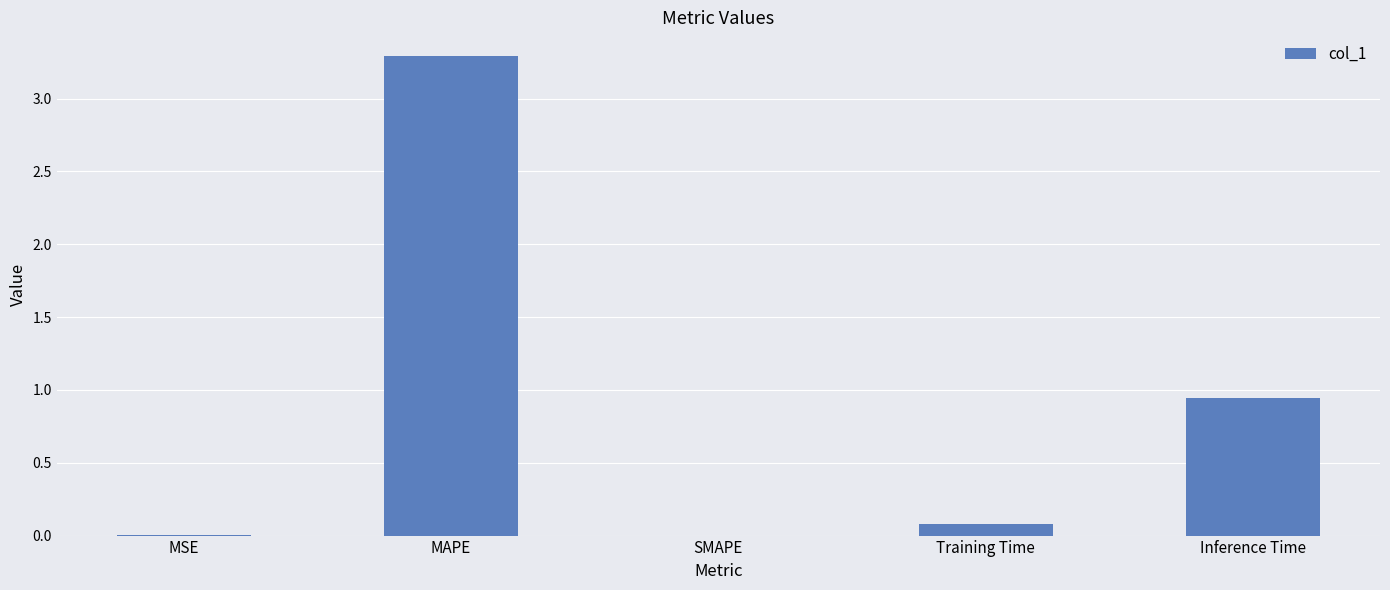

What is the sum of the values at MAPE and Inference Time?

4.2